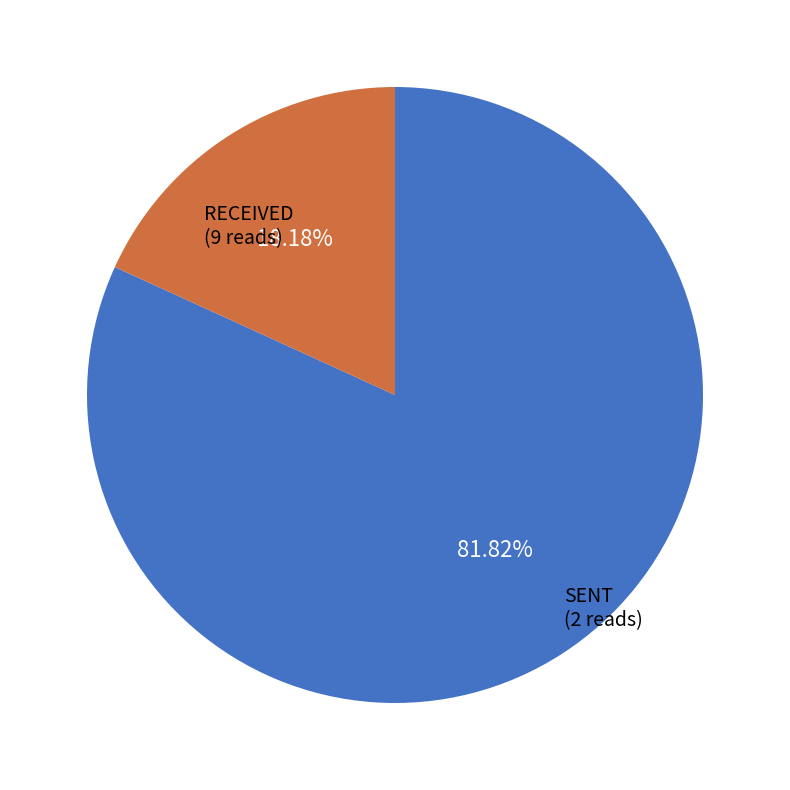

Count the number of slices in the pie.

2